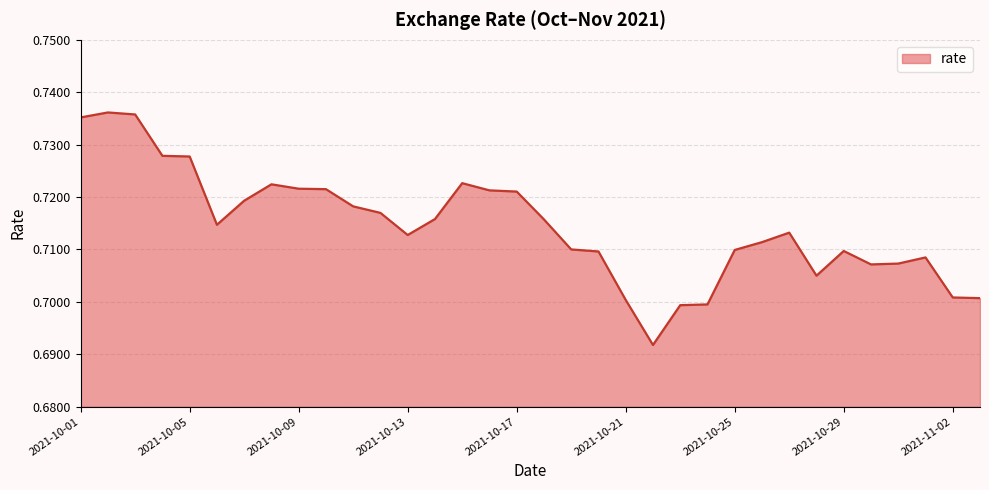

How many lines are shown in the chart?

1